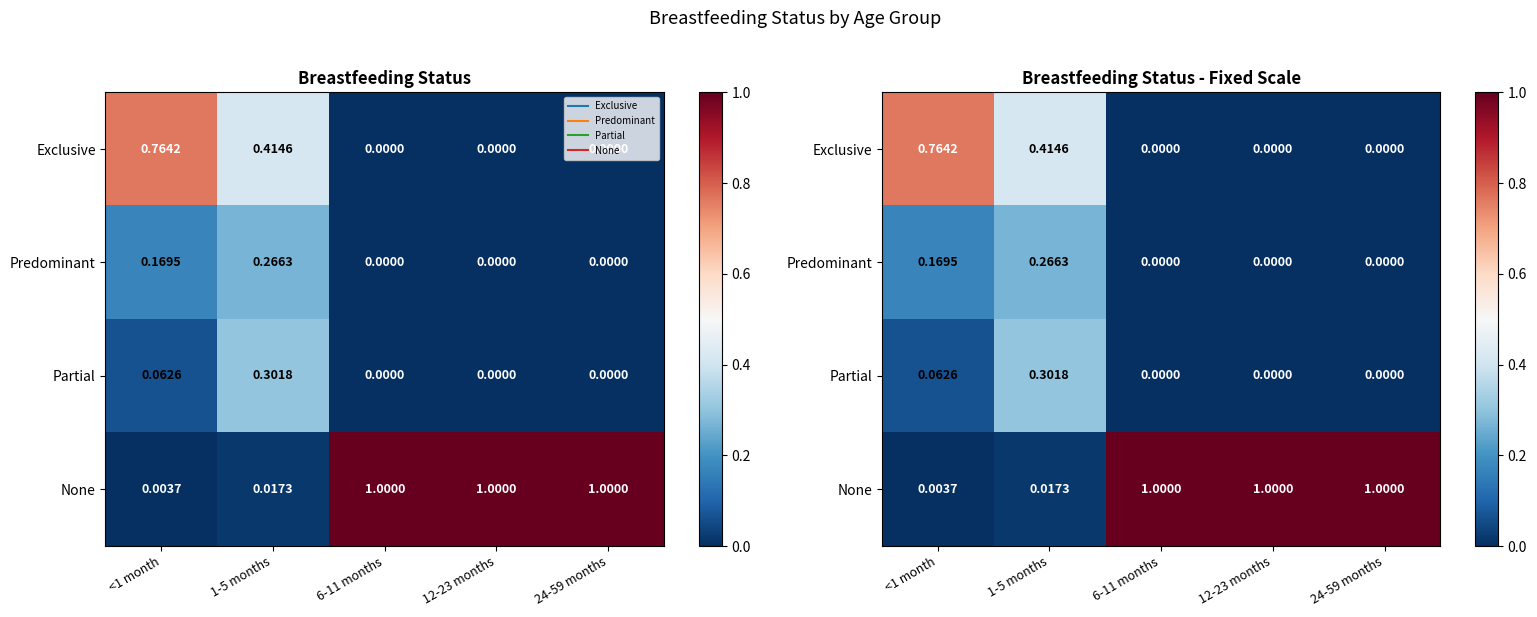

How many series are shown in this chart?

4